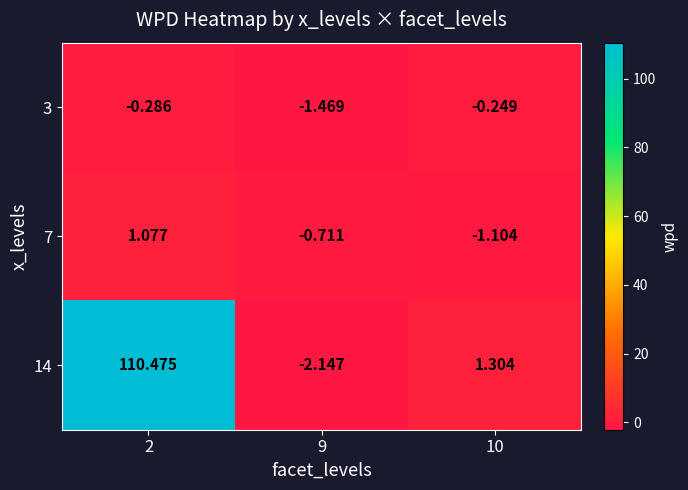

At how many categories does at least one series exceed 6?

1